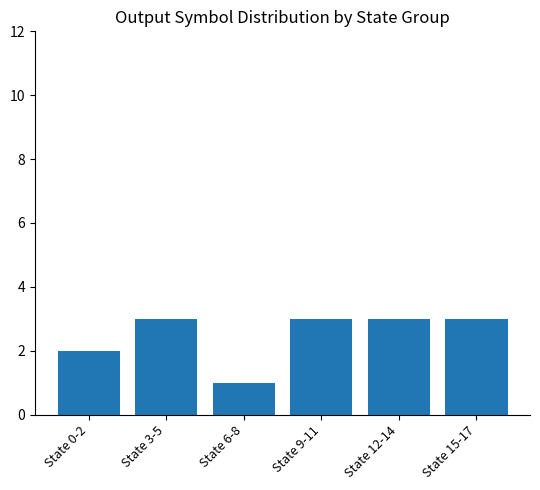

The value at State 9-11 is 3. True or false?

True